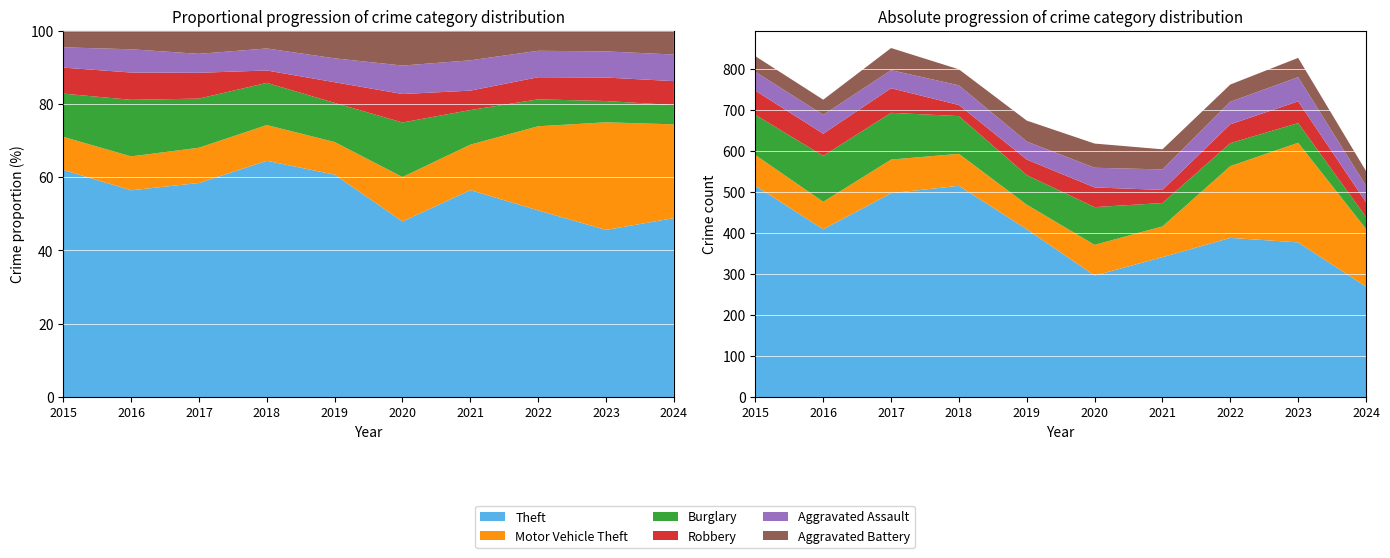

Reading left to right, what are all the values shown in this chart?

Theft: 515	409	497	515	409	296	341	388	377	269
Motor Vehicle Theft: 75	67	82	78	60	75	75	175	243	141
Burglary: 98	112	114	92	72	92	57	56	48	29
Robbery: 59	54	60	27	38	48	32	46	53	36
Aggravated Assault: 46	46	44	48	44	48	50	55	59	40
Aggravated Battery: 38	37	54	39	51	59	49	42	47	36